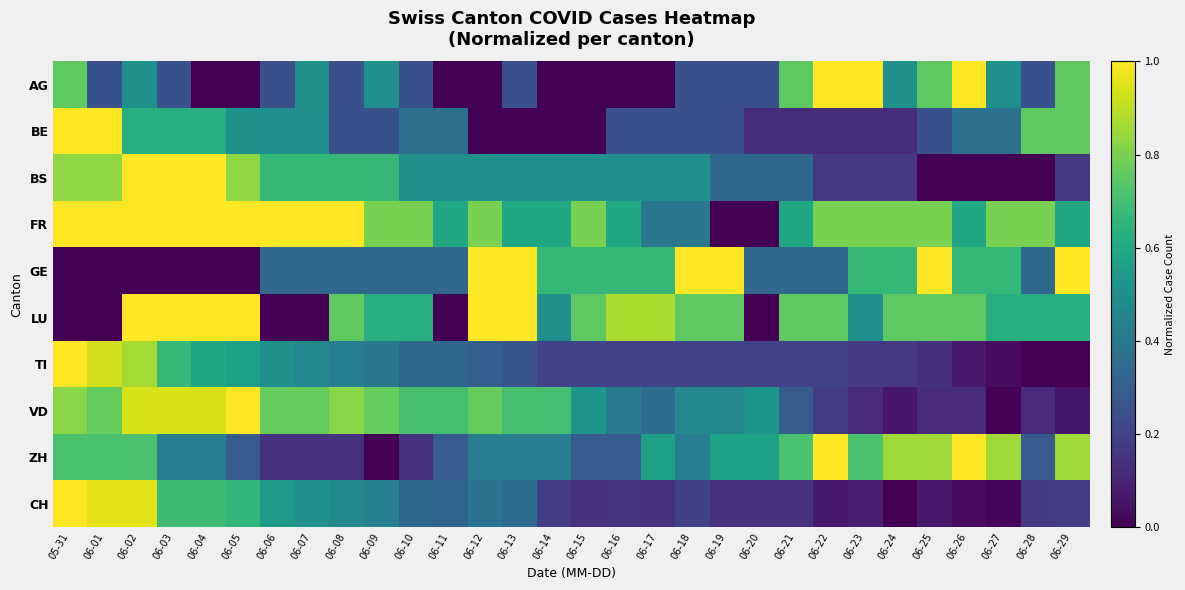

What is the spread (max minus min) of values at 06-05?

1.0